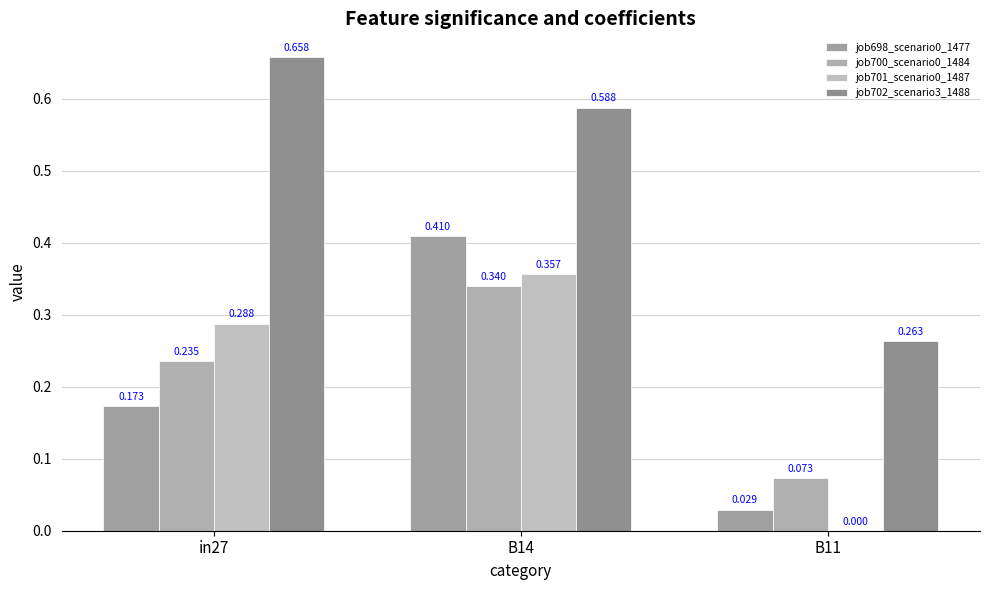

What is the sum of all job702_scenario3_1488 values?

1.5